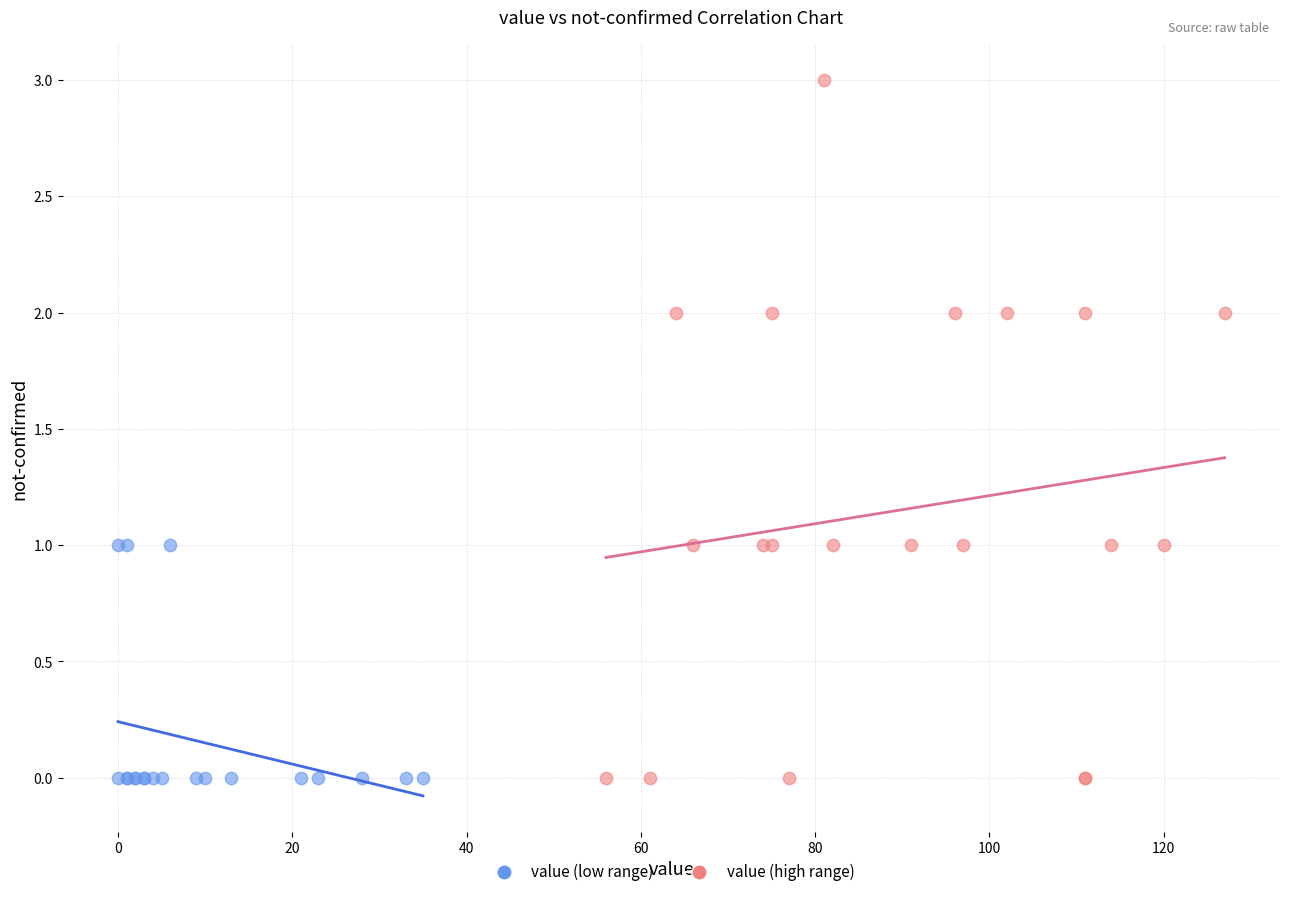

Which series has the largest Y range (max minus min)?

value (high range)